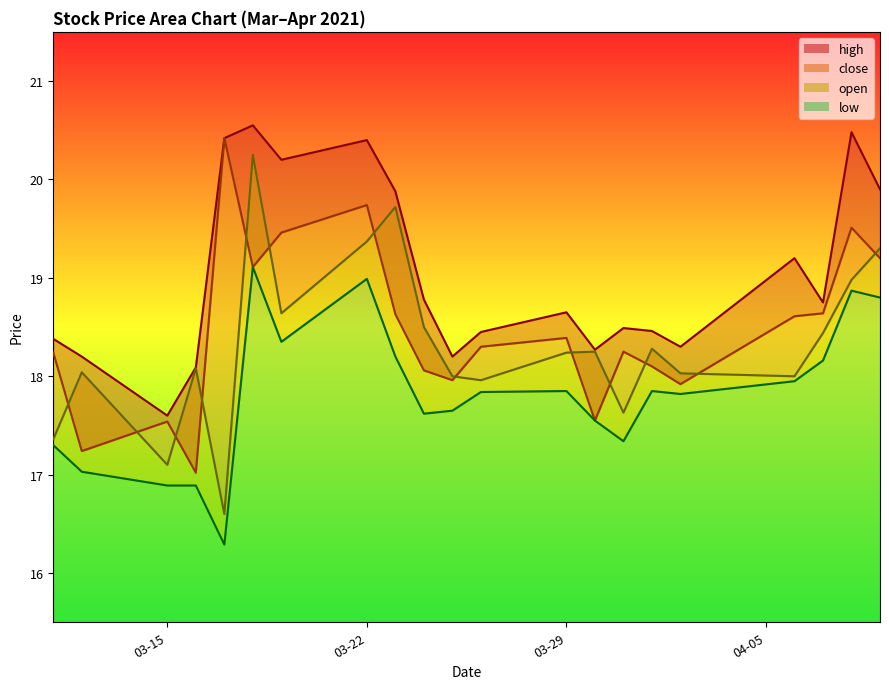

Does the chart display data point markers on the line(s)?

No